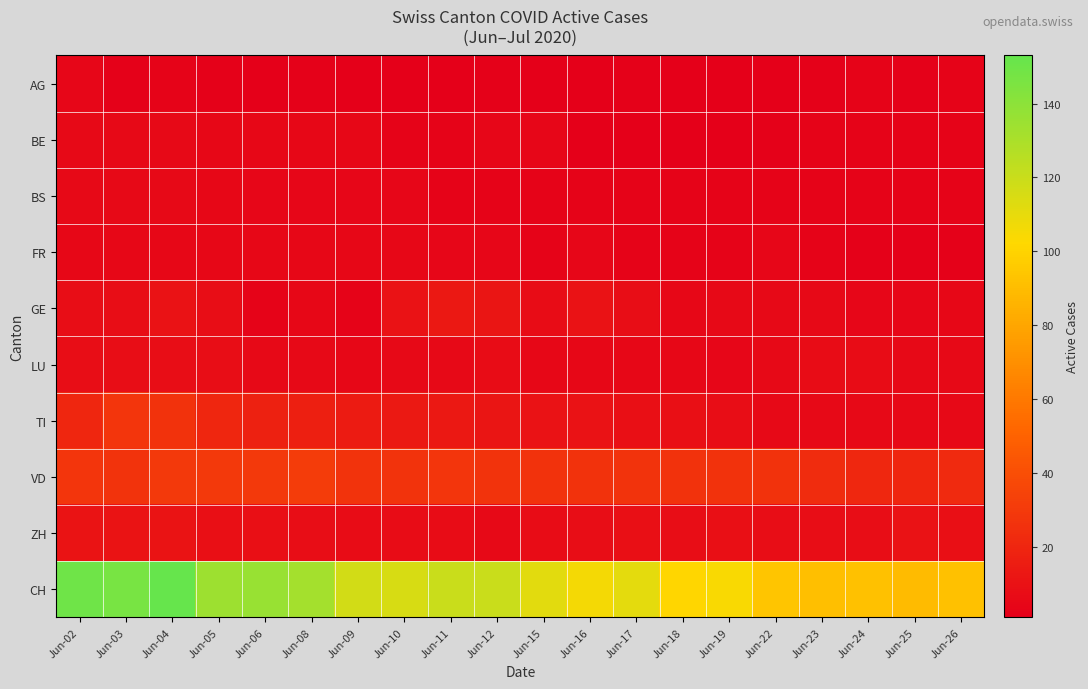

What is the greatest value displayed?

153